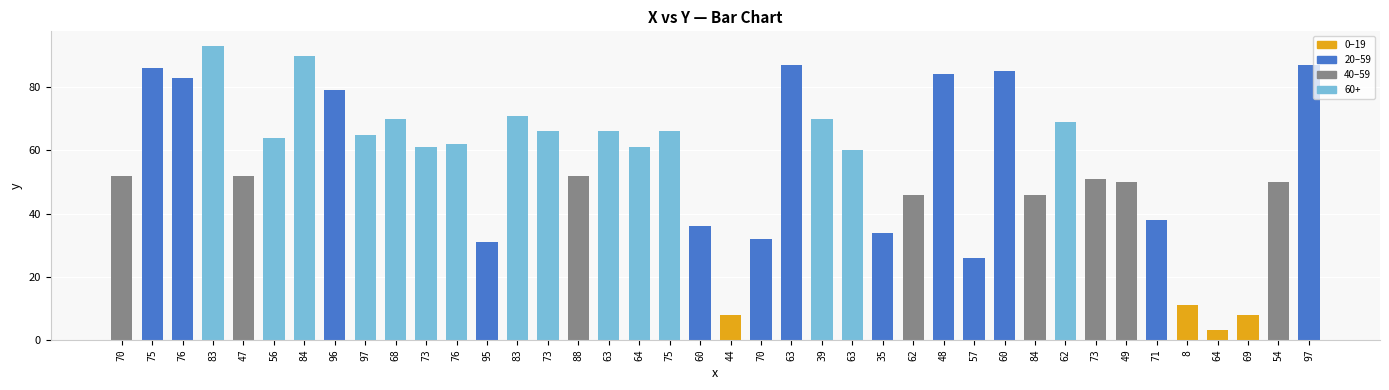

Which has a higher value, 63 or 57?

63